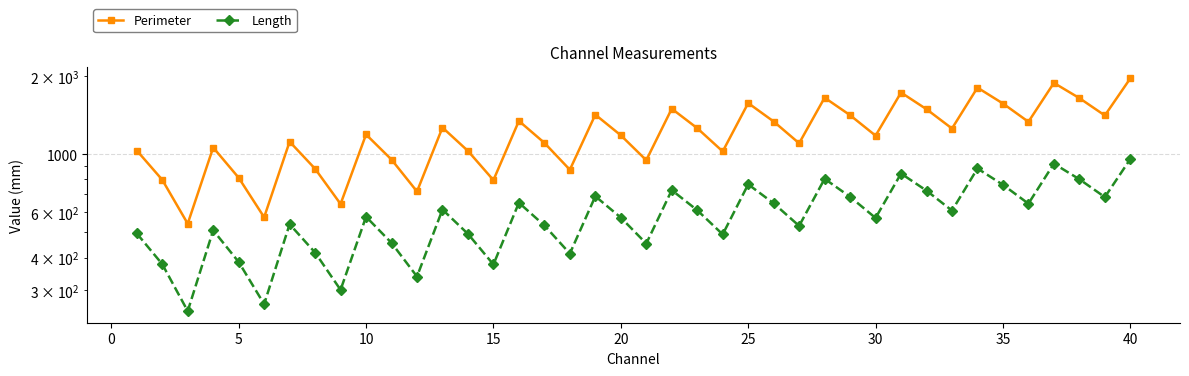

True or false: Length has more than 1 interior local peaks.

True